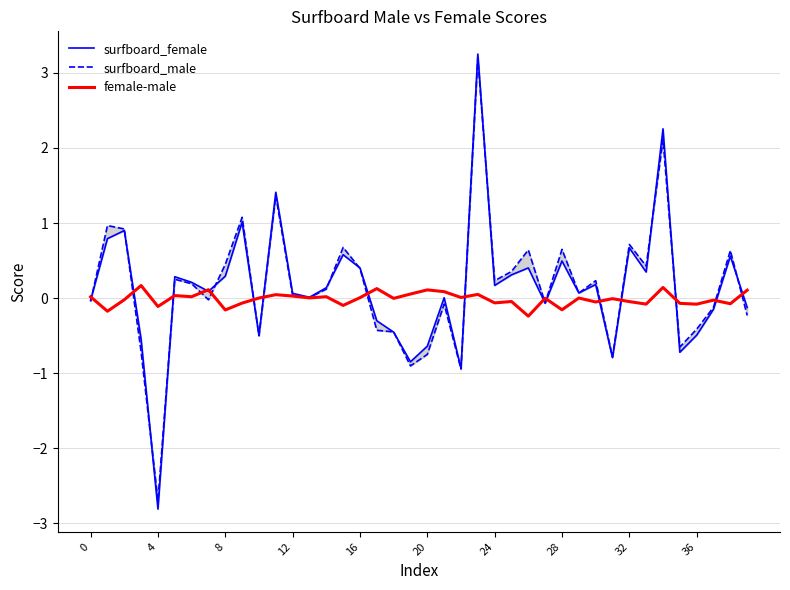

What value does the surfboard_male series have at 33?

0.4